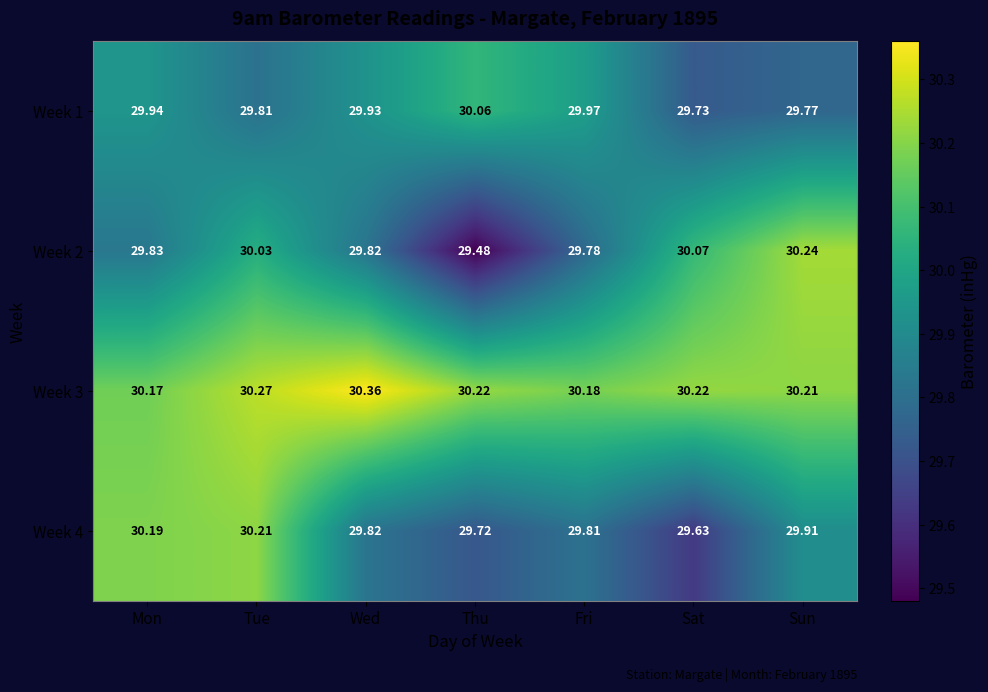

What is the maximum value shown in the chart?

30.4